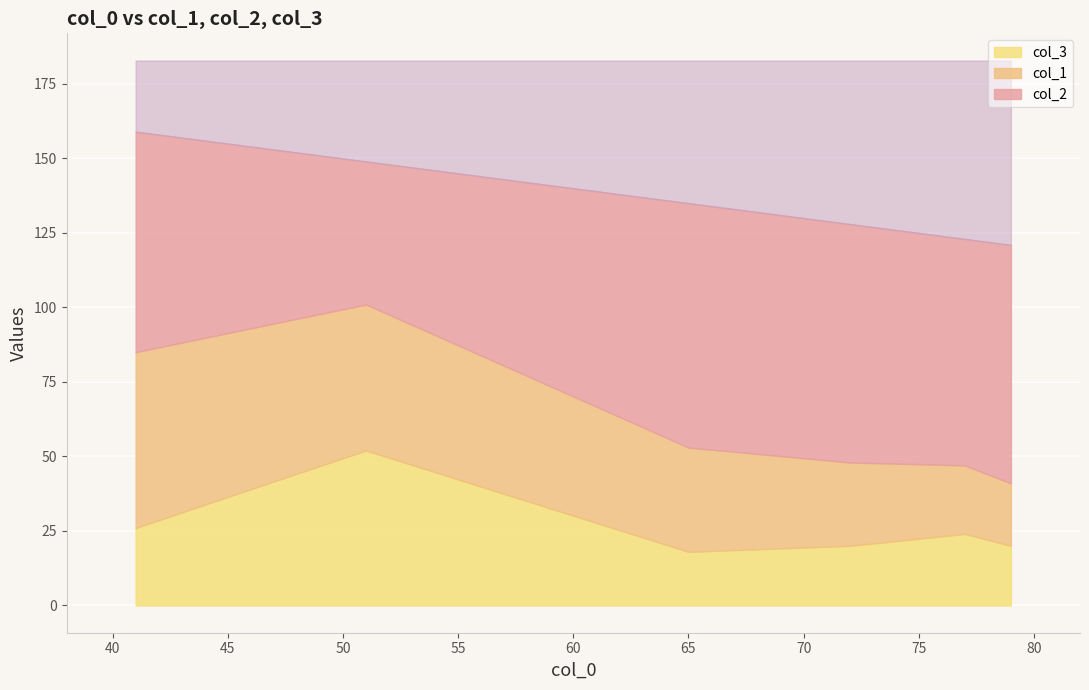

Reading left to right, extract all data points from this chart.

col_1: 72=28	77=23	41=59	79=21	65=35	51=49
col_2: 72=80	77=76	41=74	79=80	65=82	51=48
col_3: 72=20	77=24	41=26	79=20	65=18	51=52